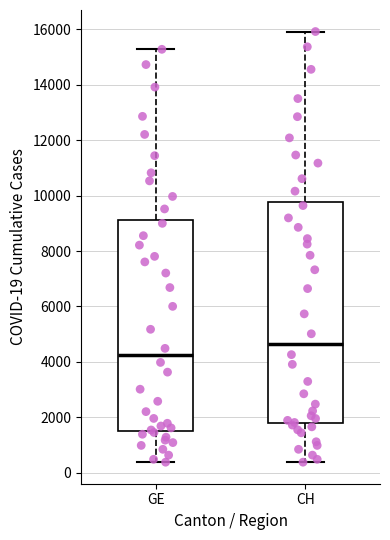

Which box is the tallest, from its lower edge to its upper edge?

CH